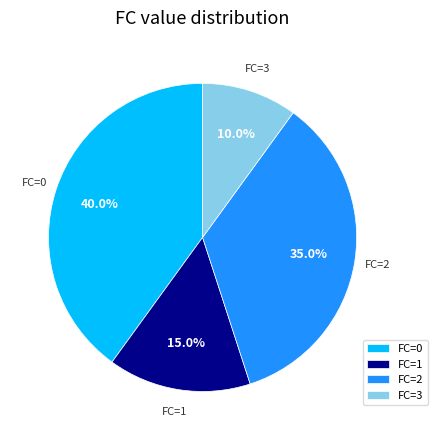

Is there any slice that represents more than half of the pie?

No